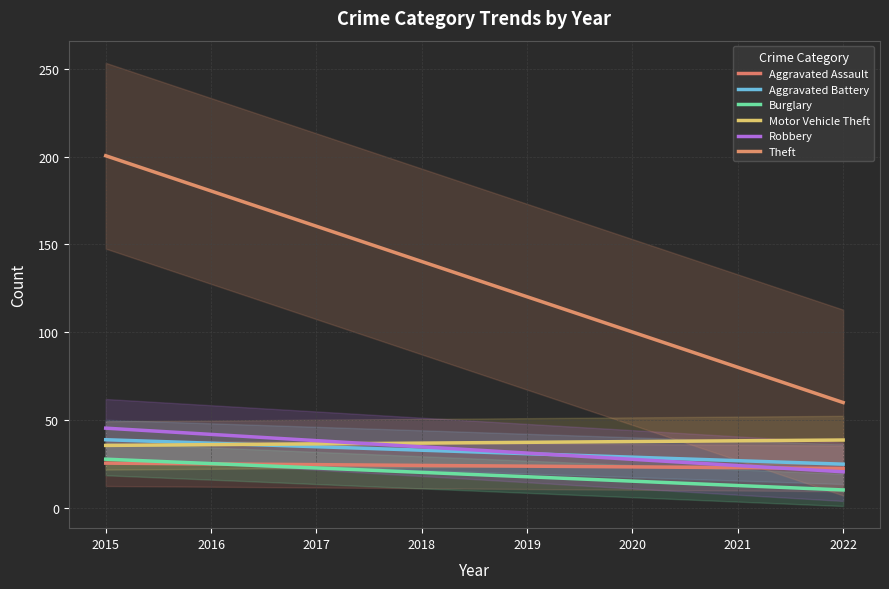

True or false: Aggravated Battery has more than 2 points higher than both neighbors.

False